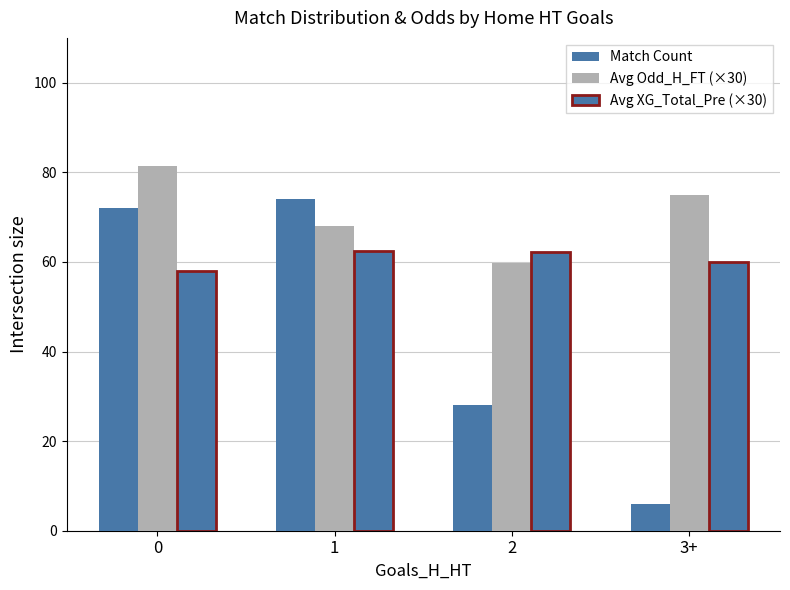

Where is Avg XG_Total_Pre (×30) nearest to the value 60?

3+